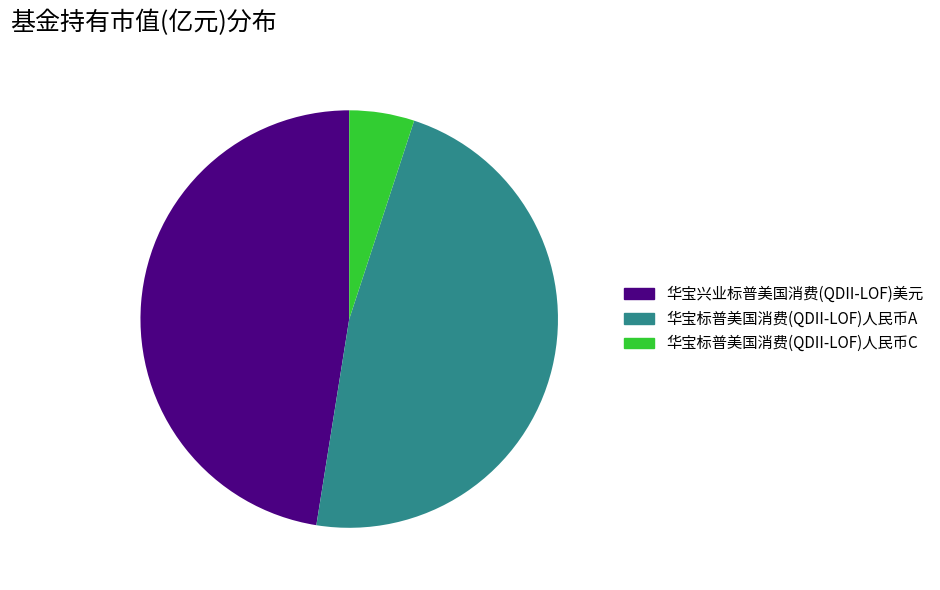

Do 华宝兴业标普美国消费(QDII-LOF)美元 and 华宝标普美国消费(QDII-LOF)人民币A together represent more than half of the pie?

Yes